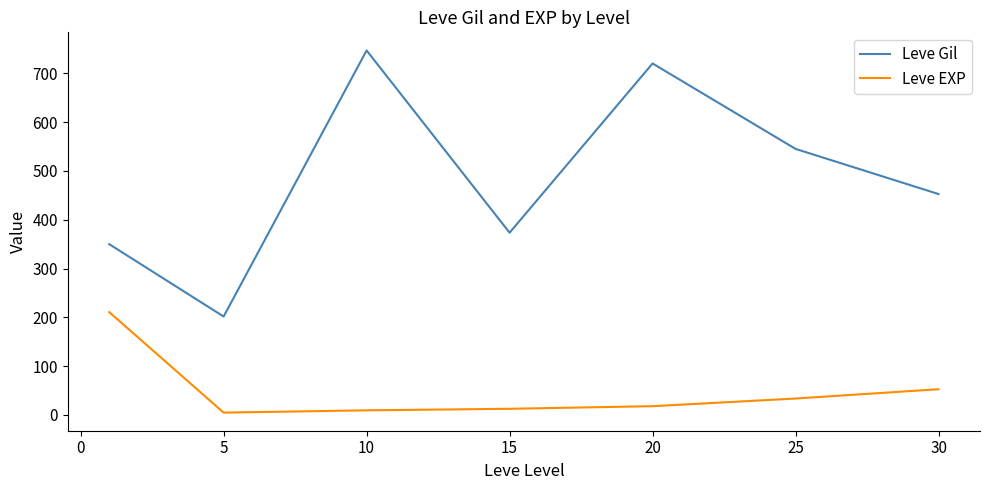

What is the minimum value shown in the chart?

4.8